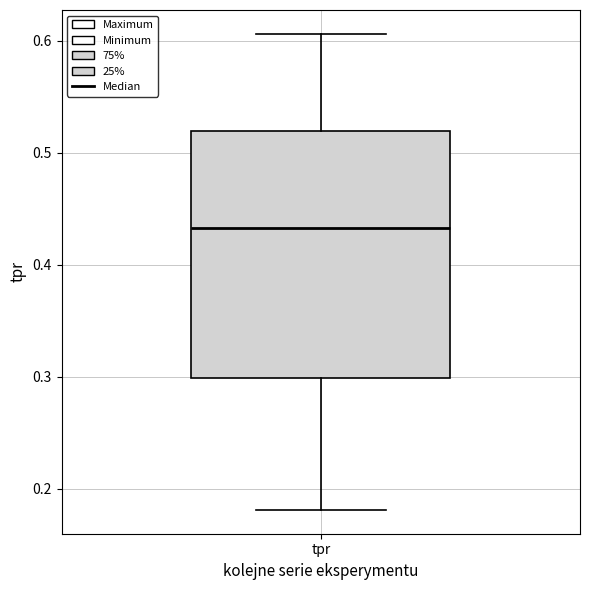

Where is the upper edge of the box for tpr on the y-axis? The values are not printed on the chart, so give them approximately, as read against the axis.

0.52